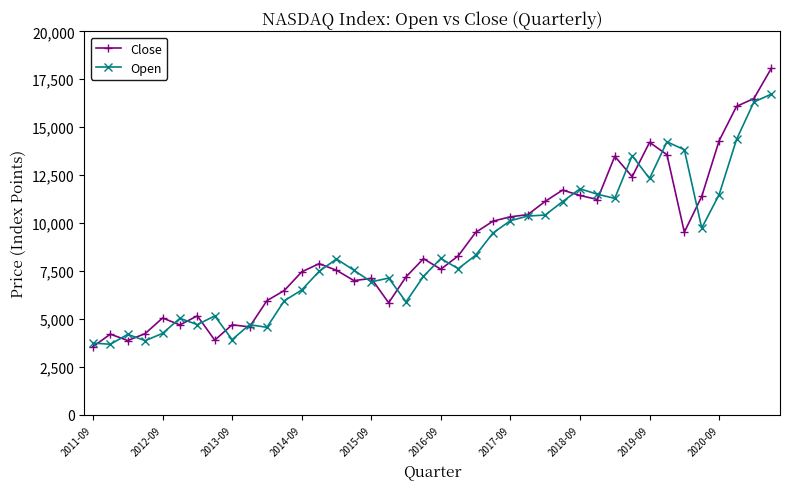

After their last crossing, which series has the higher values: Close or Open?

Close